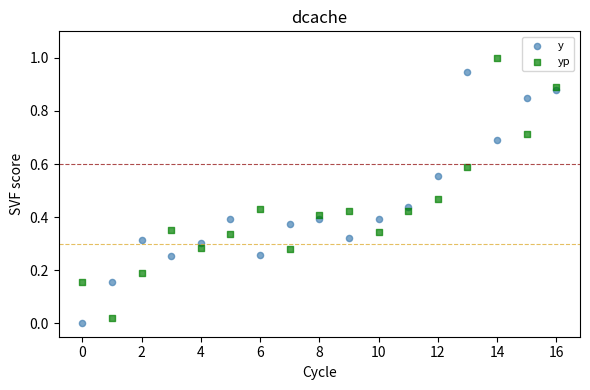

Which series reaches the maximum Y coordinate?

yp